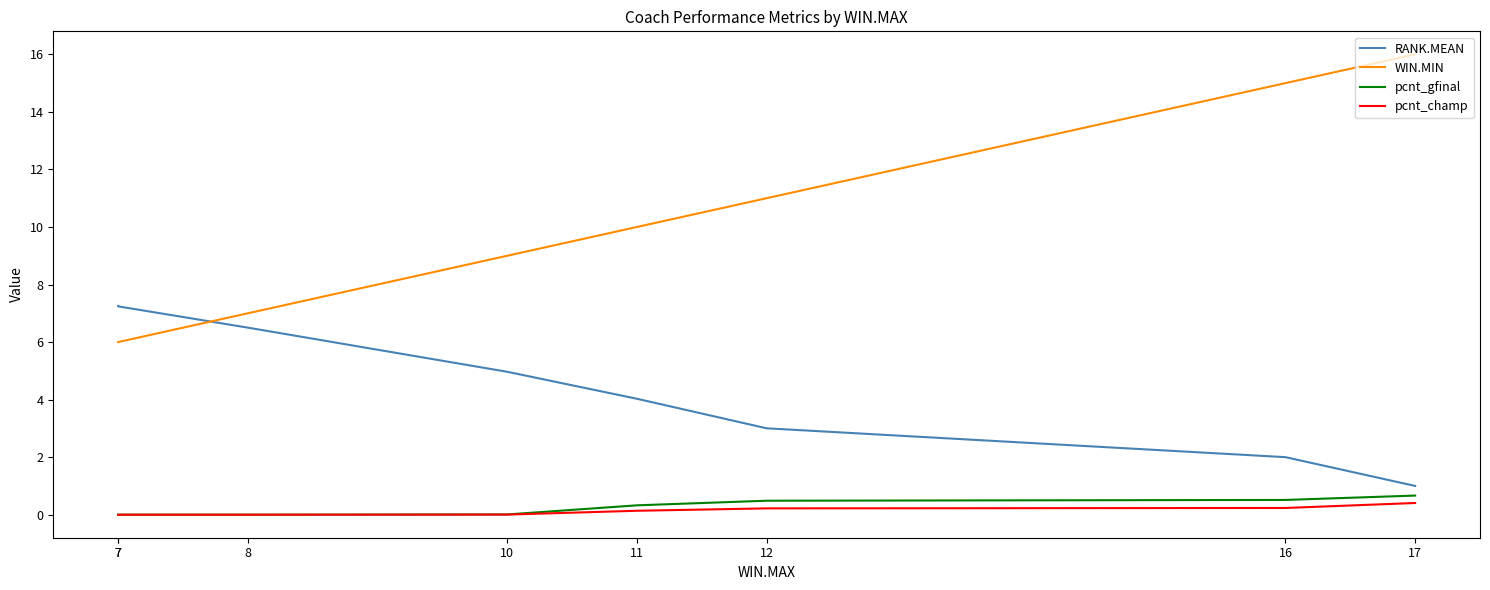

Rank the series at 7 from highest to lowest value.

RANK.MEAN, WIN.MIN, pcnt_gfinal, pcnt_champ